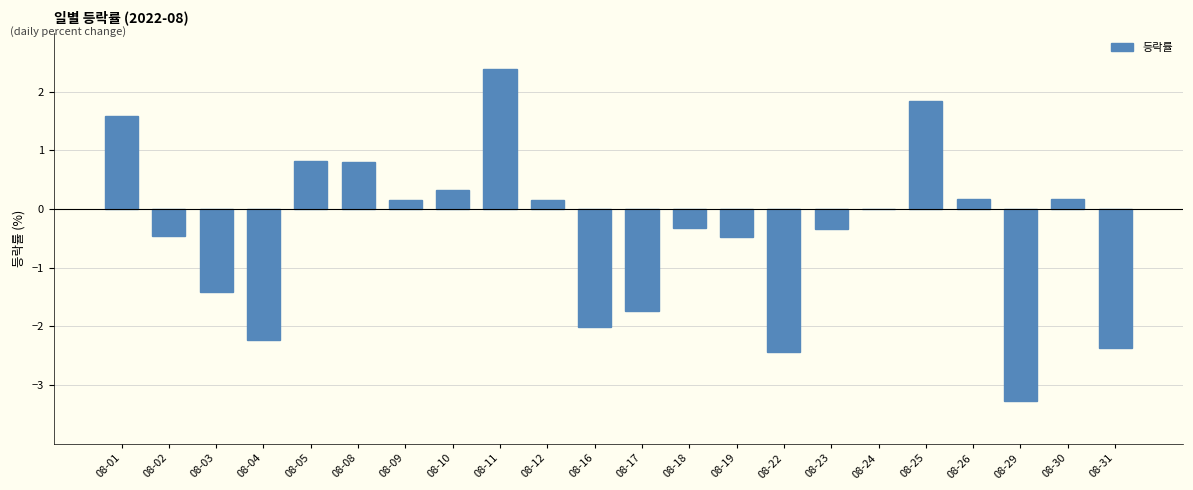

What is the maximum value shown in the chart?

2.4